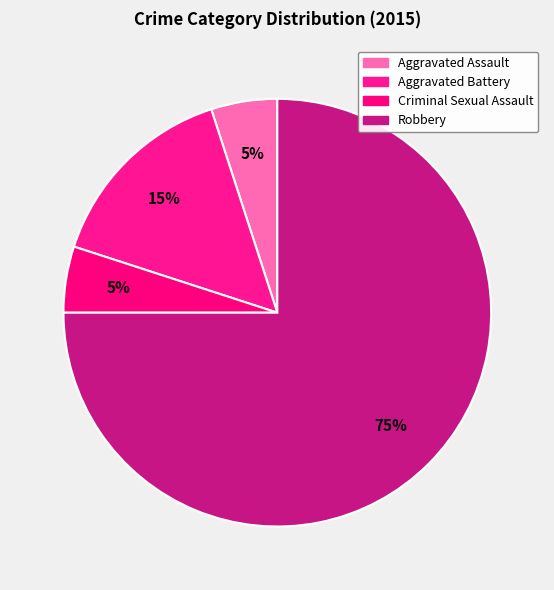

The Criminal Sexual Assault slice represents 16% of the pie. True or false?

False